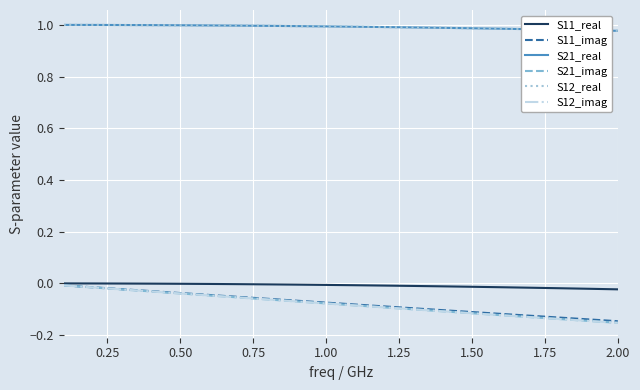

Does the chart have visible grid lines?

Yes